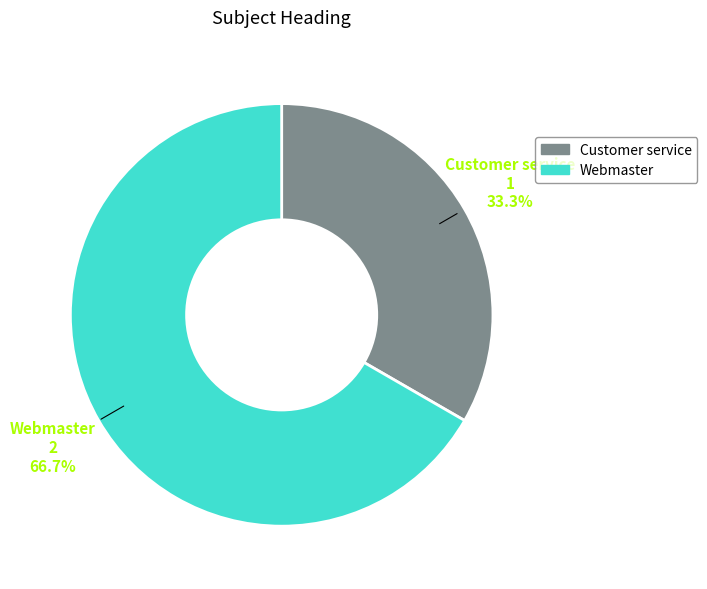

Is it true that Customer service is 48% of the pie?

False